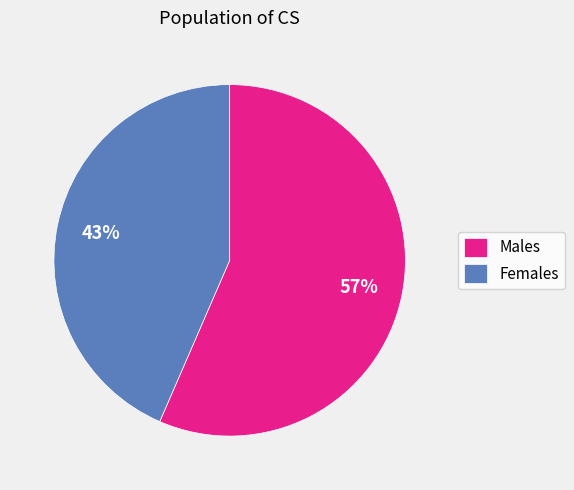

Approximately how many times larger is the value at Males compared to Females?

1.3